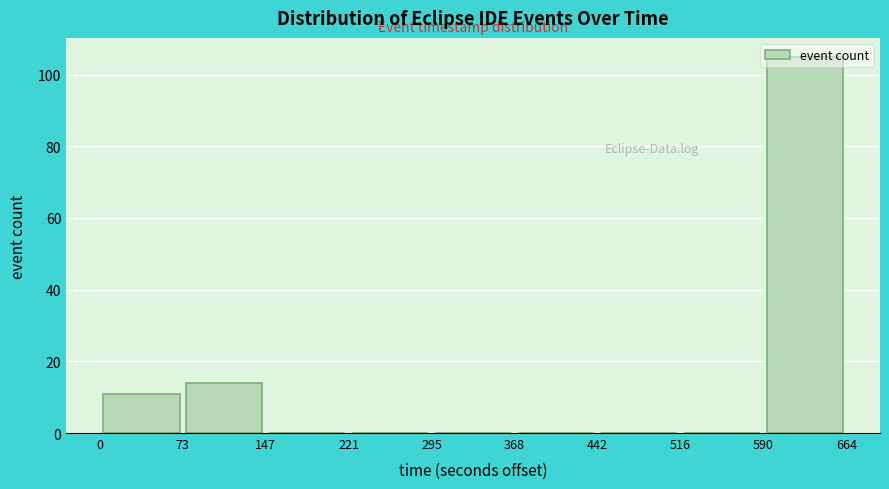

Reading left to right, transcribe this chart: for each bar, give the range it covers on the x-axis and its height. The values are not printed on the chart, so give them approximately, as read against the axis.

0 to 73: 12
73 to 147: 14
147 to 221: 0
221 to 295: 0
295 to 368: 0
368 to 442: 0
442 to 516: 0
516 to 590: 0
590 to 664: 106